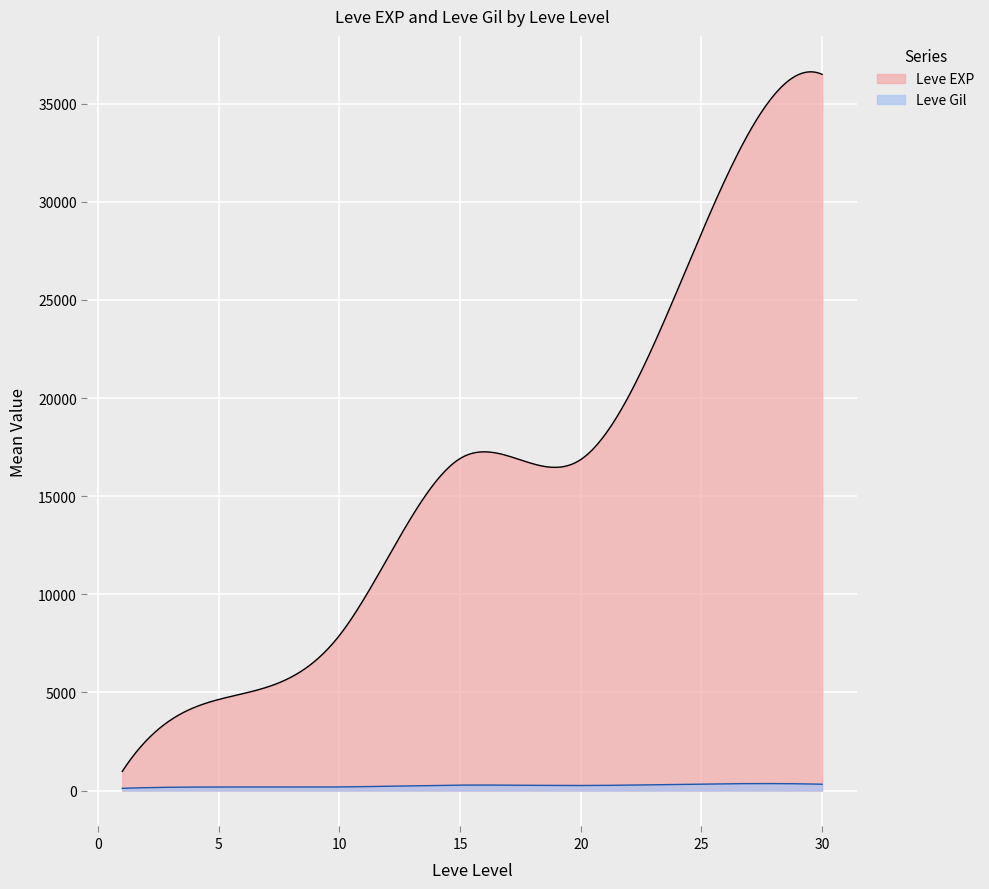

How many lines are shown in the chart?

2